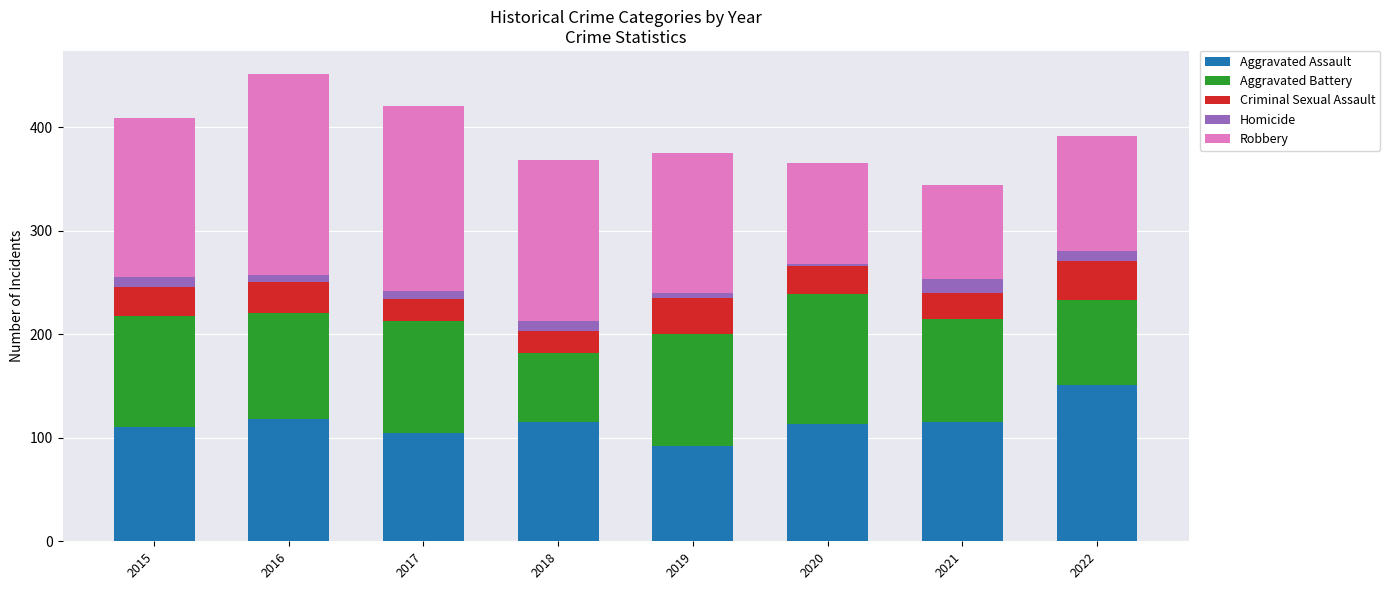

How many bars are there in total?

8